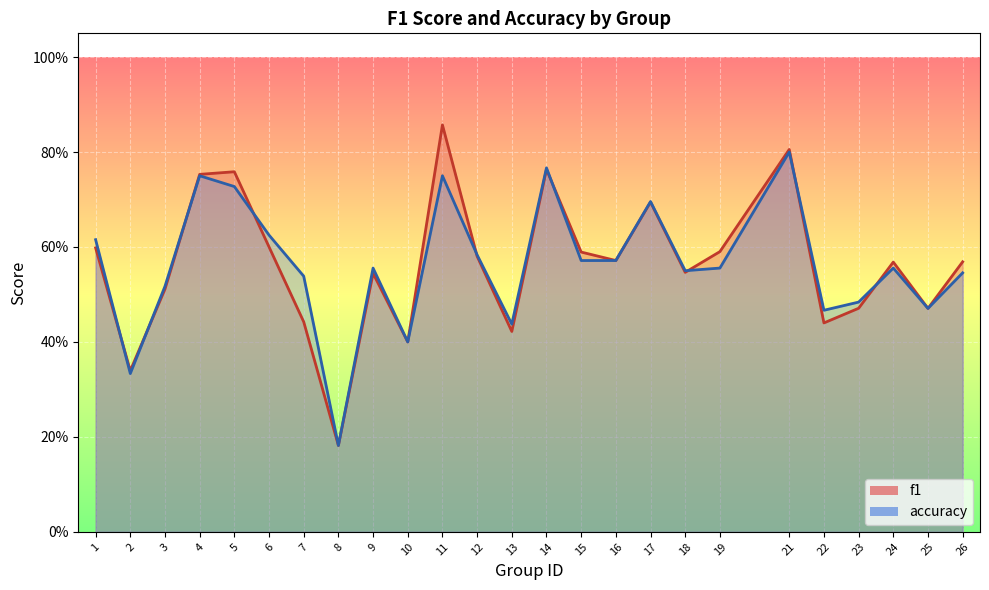

At how many categories does at least one series exceed 0?

25